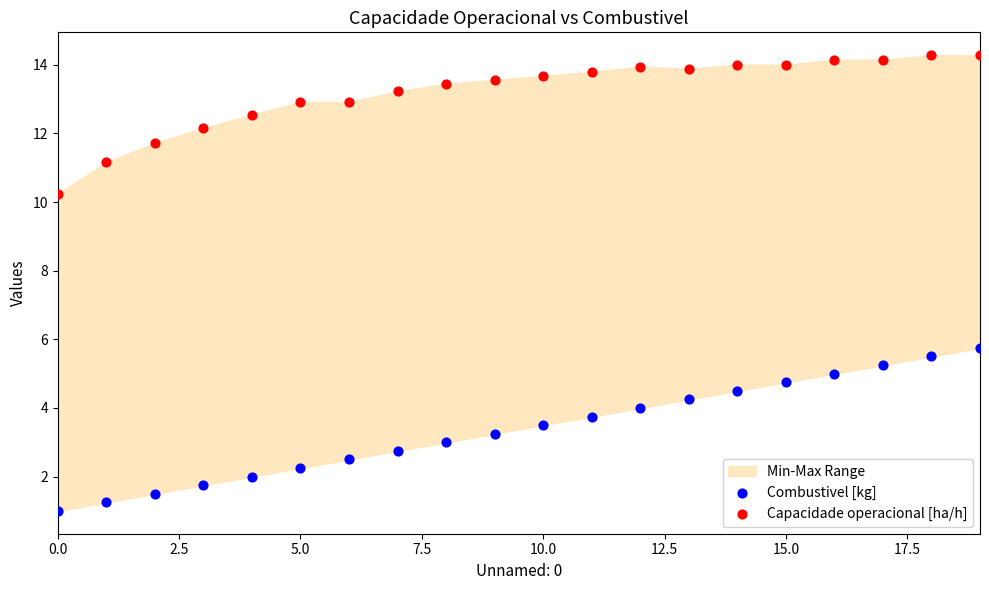

Which series has the widest spread of Y values?

Combustivel [kg]